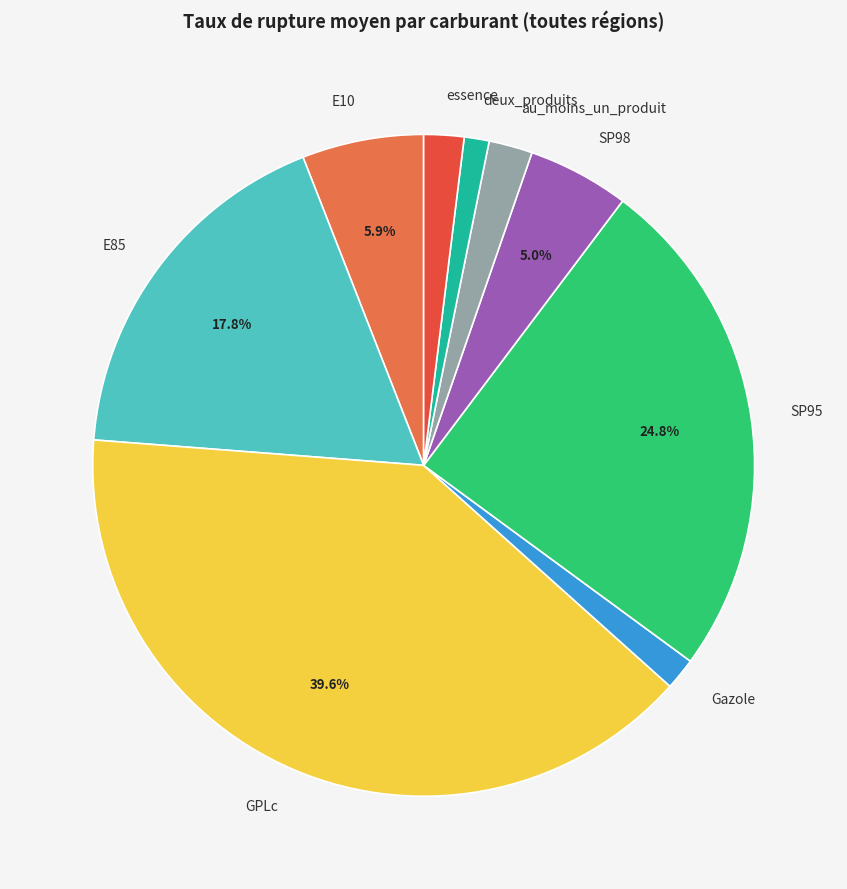

Which slice is the largest?

GPLc